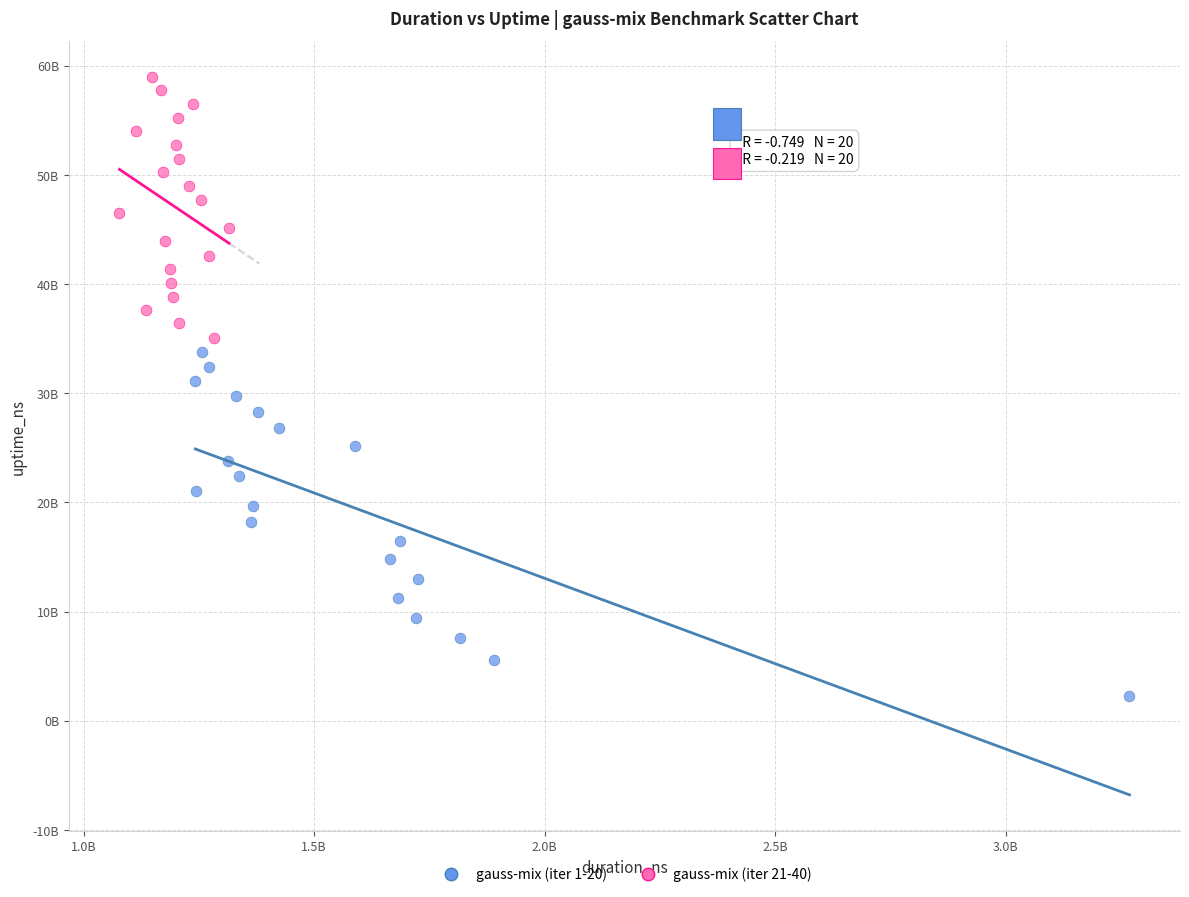

Which series reaches the minimum Y coordinate?

gauss-mix (iter 1-20)